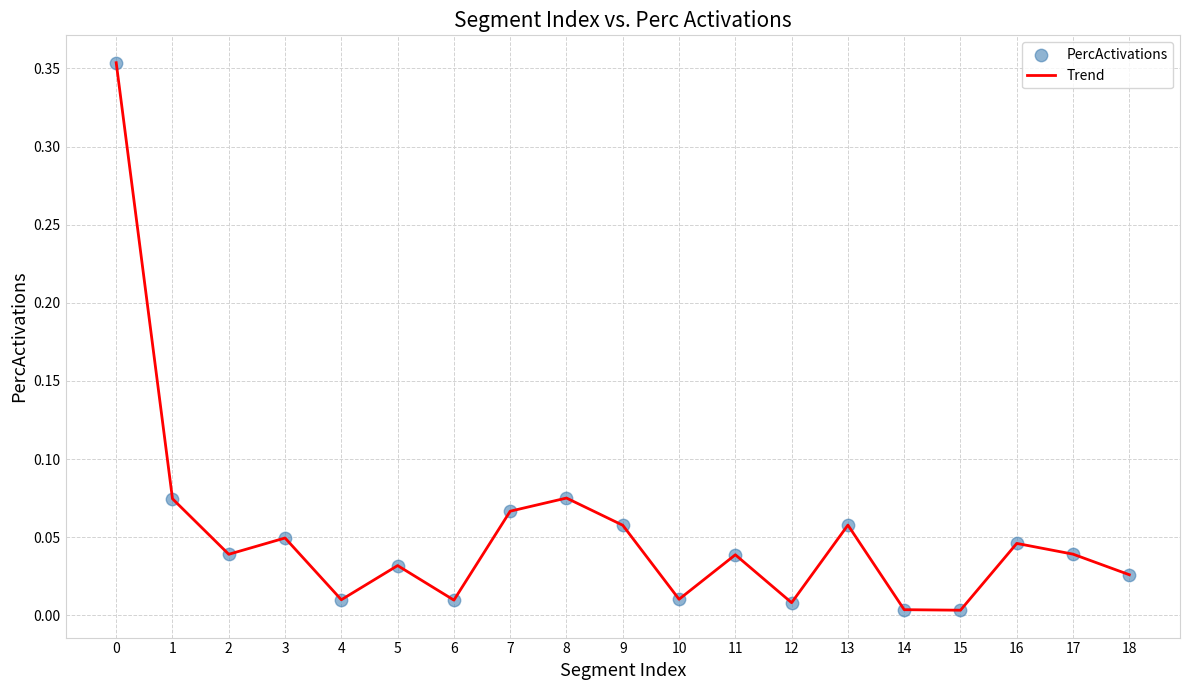

What is the difference between the values at 18 and 0?

0.3